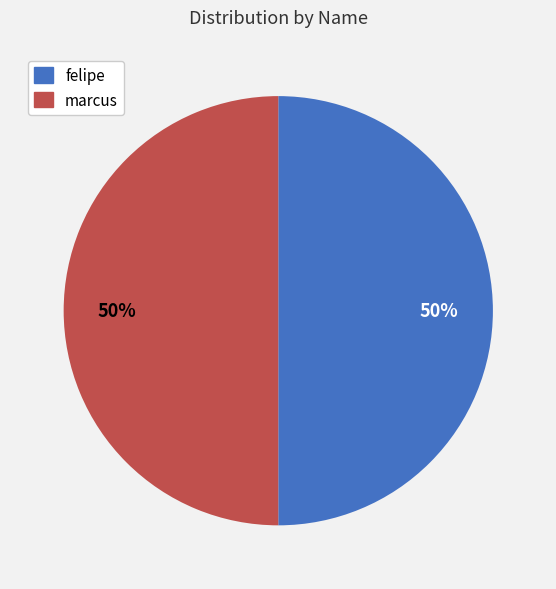

To the nearest percent, what is the average slice percentage?

50%